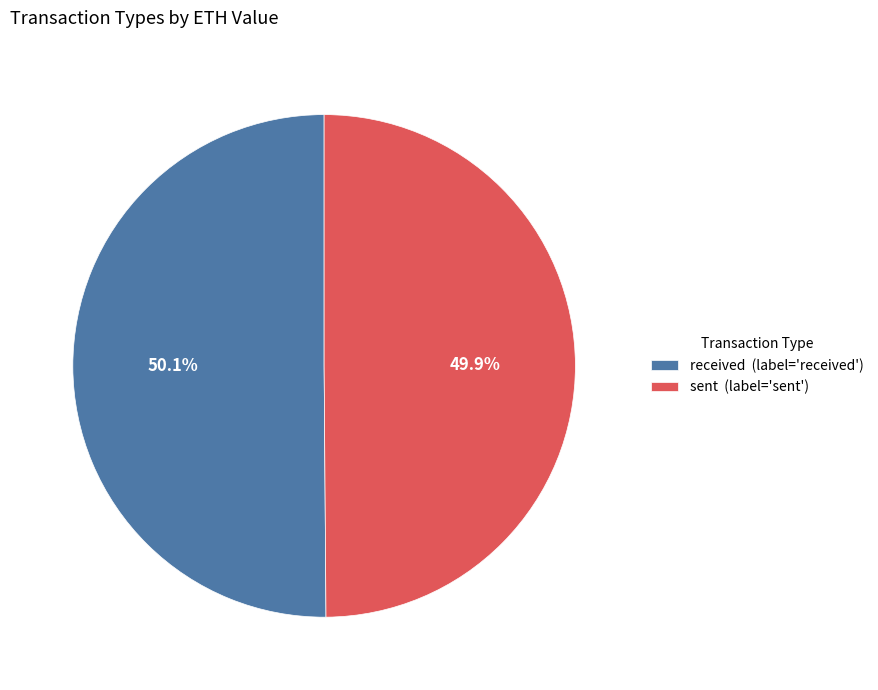

How many slices are in this pie chart?

2